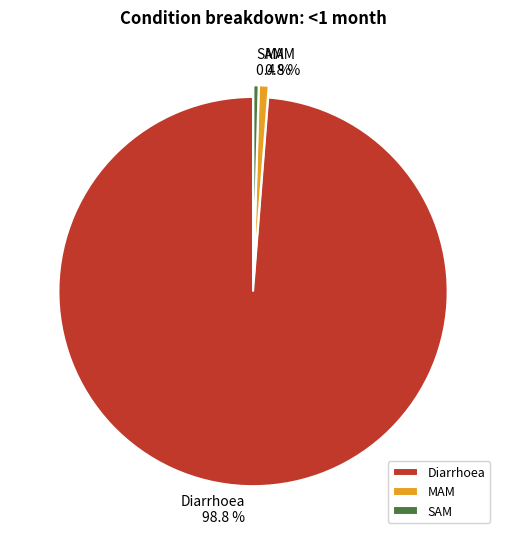

Which slice is the largest?

Diarrhoea